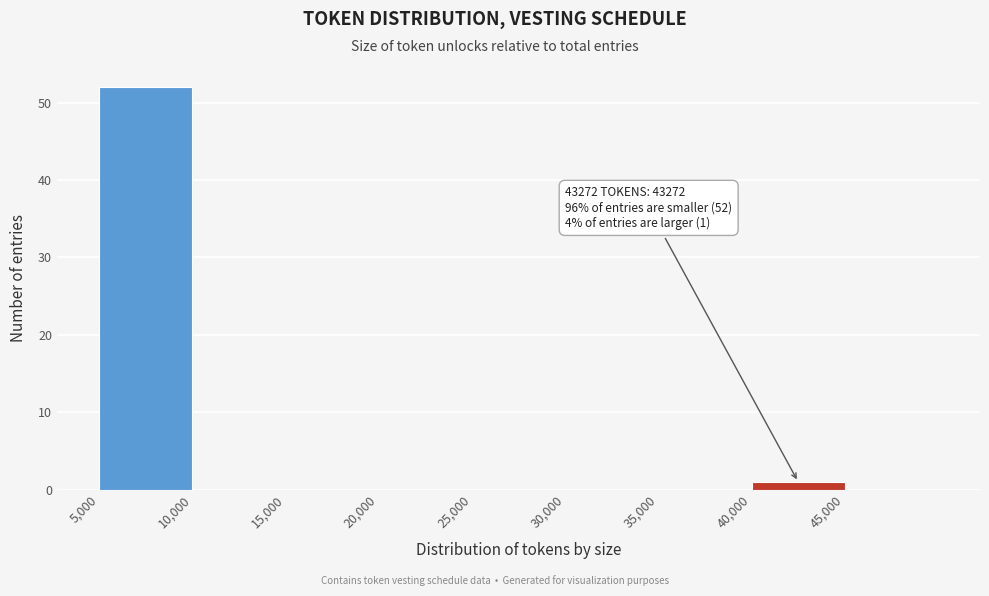

Which range on the x-axis has the tallest bar?

5000 to 10000